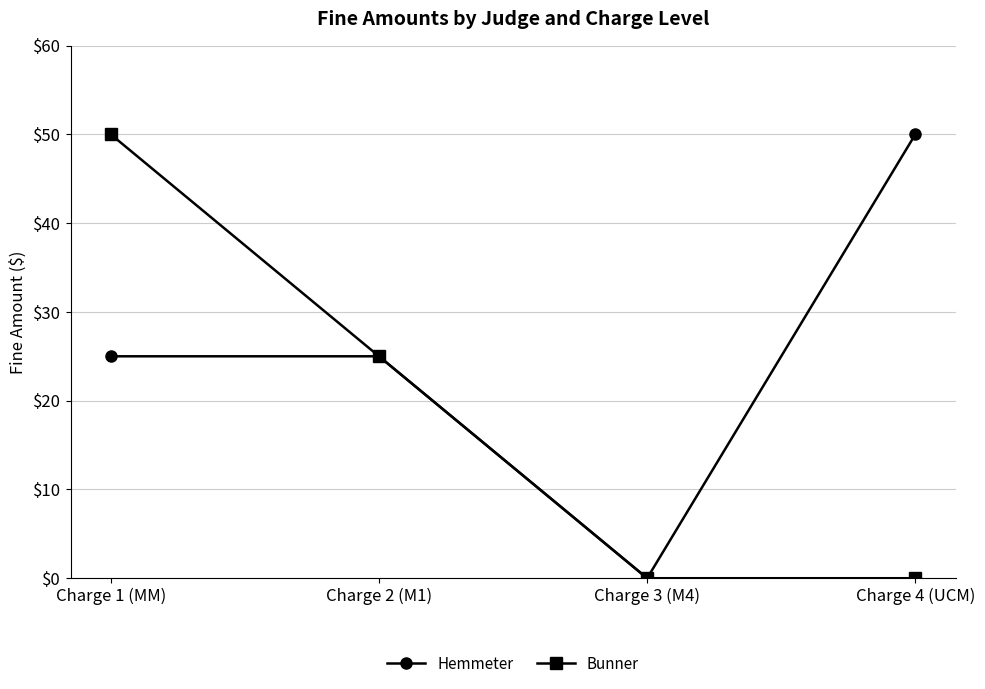

Does the chart have visible grid lines?

Yes